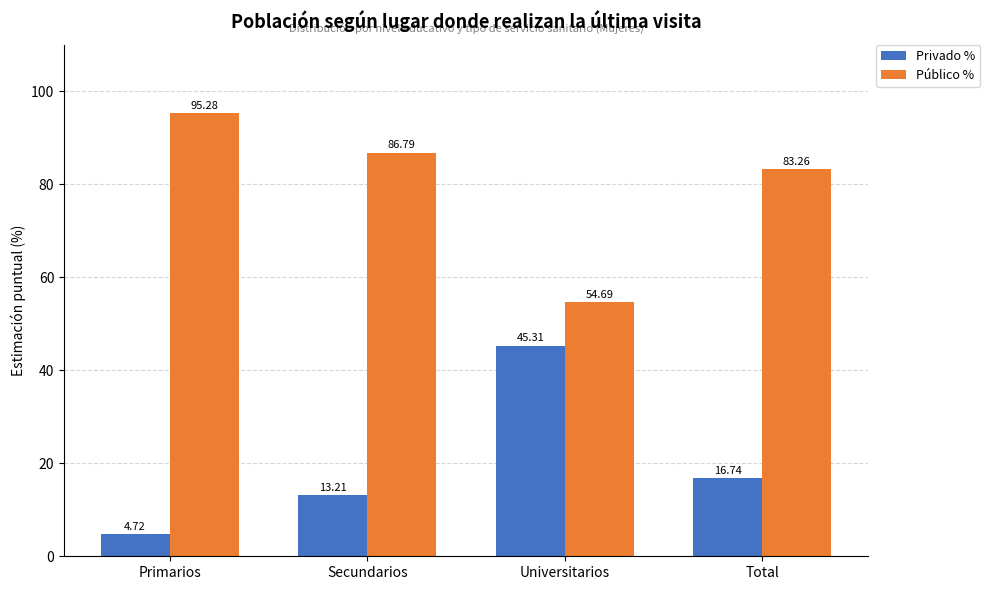

What is the label of the 2nd bar from the left?

Secundarios